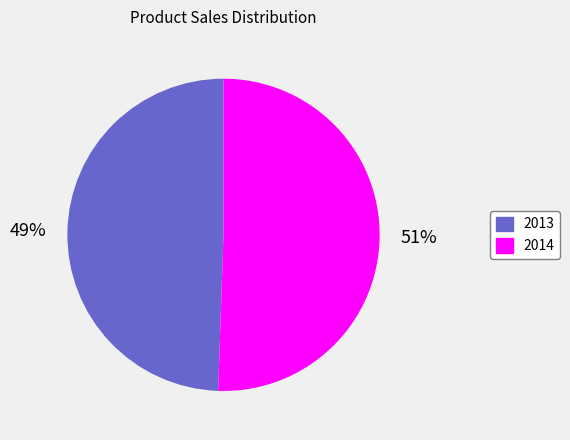

To the nearest percent, what is the average slice percentage?

50%